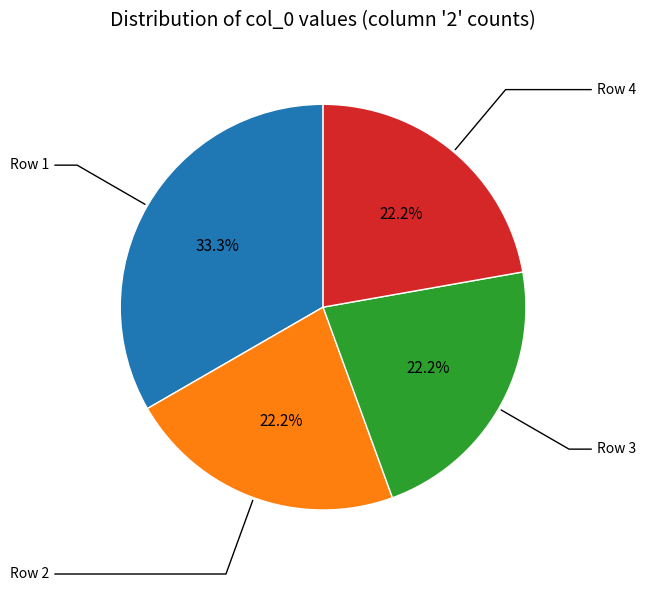

Is there a majority slice in this chart?

No